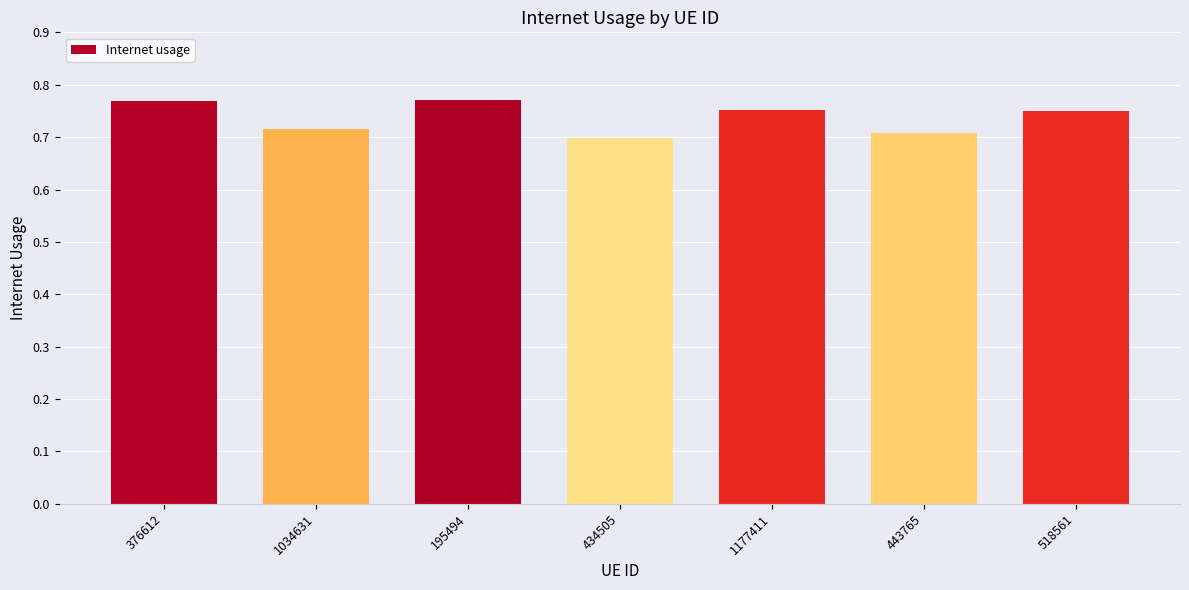

What is the change in value from 376612 to 443765?

-0.1